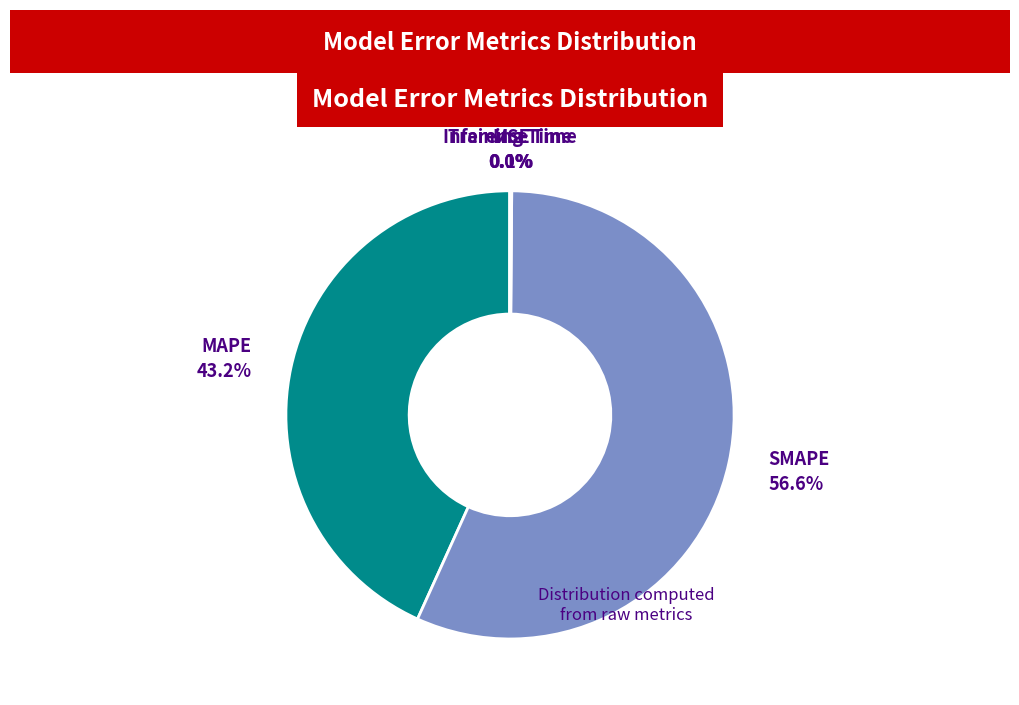

Which slice is the largest?

SMAPE